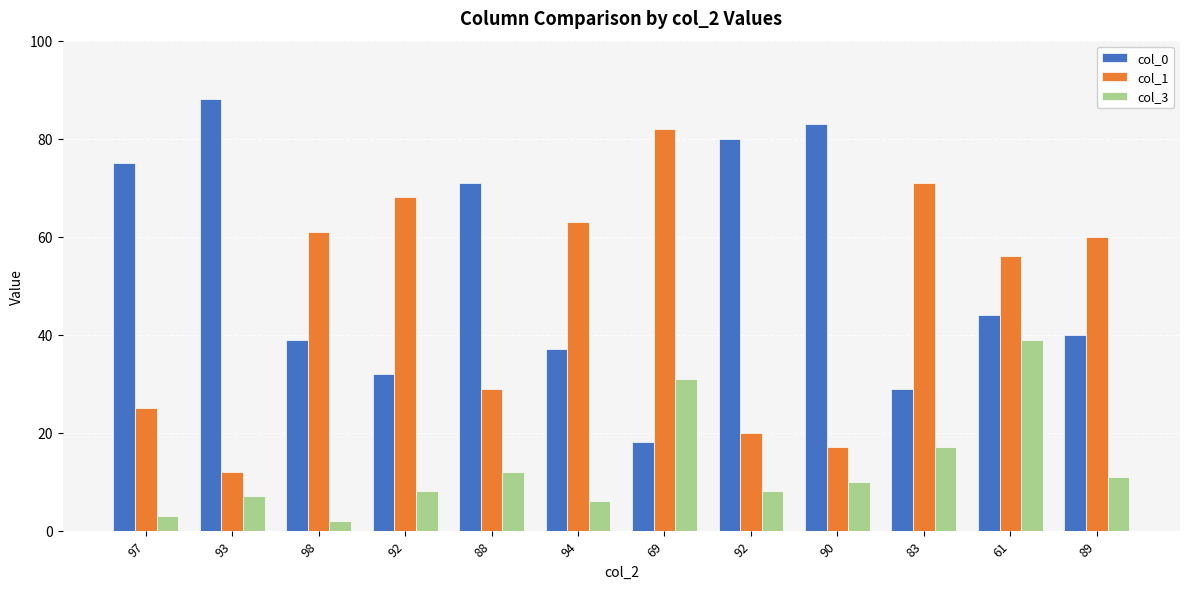

What is the maximum value shown in the chart?

88